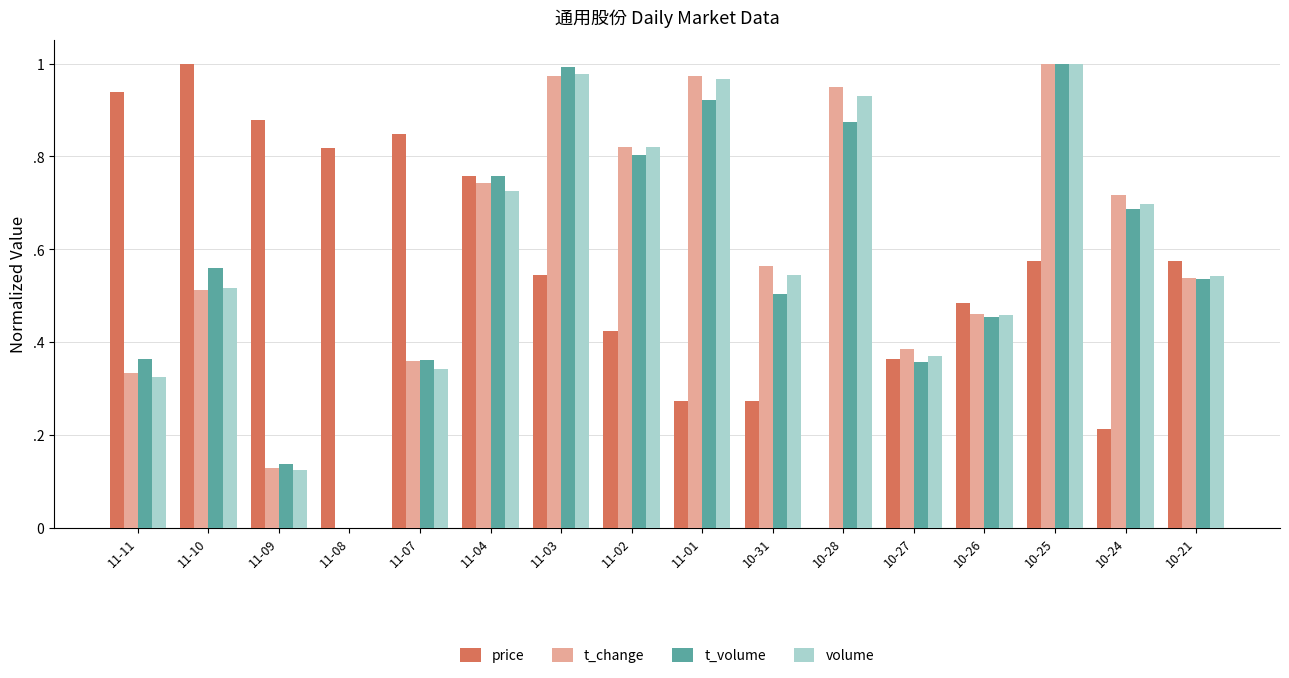

What are all the series names shown in the legend?

price, t_change, t_volume, volume